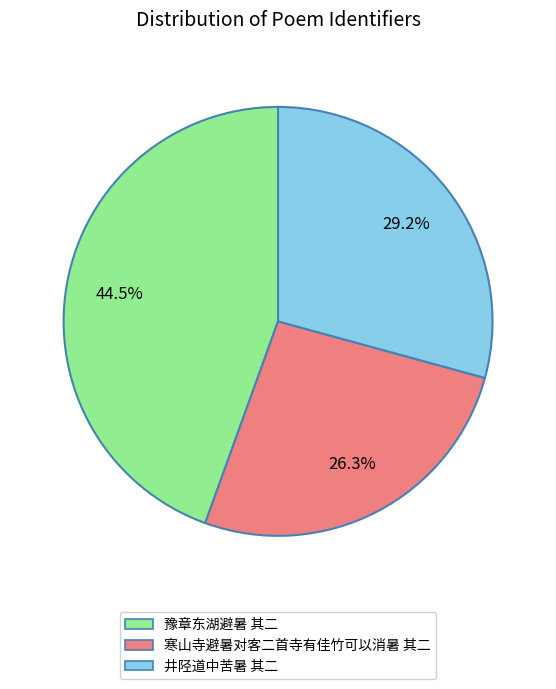

To the nearest percent, what is the average slice percentage?

33%